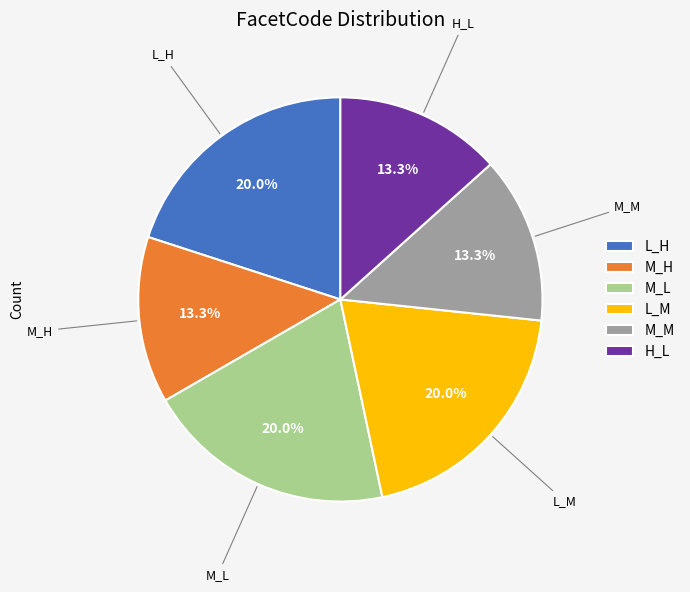

Is the sum of M_L and L_M greater than half?

No